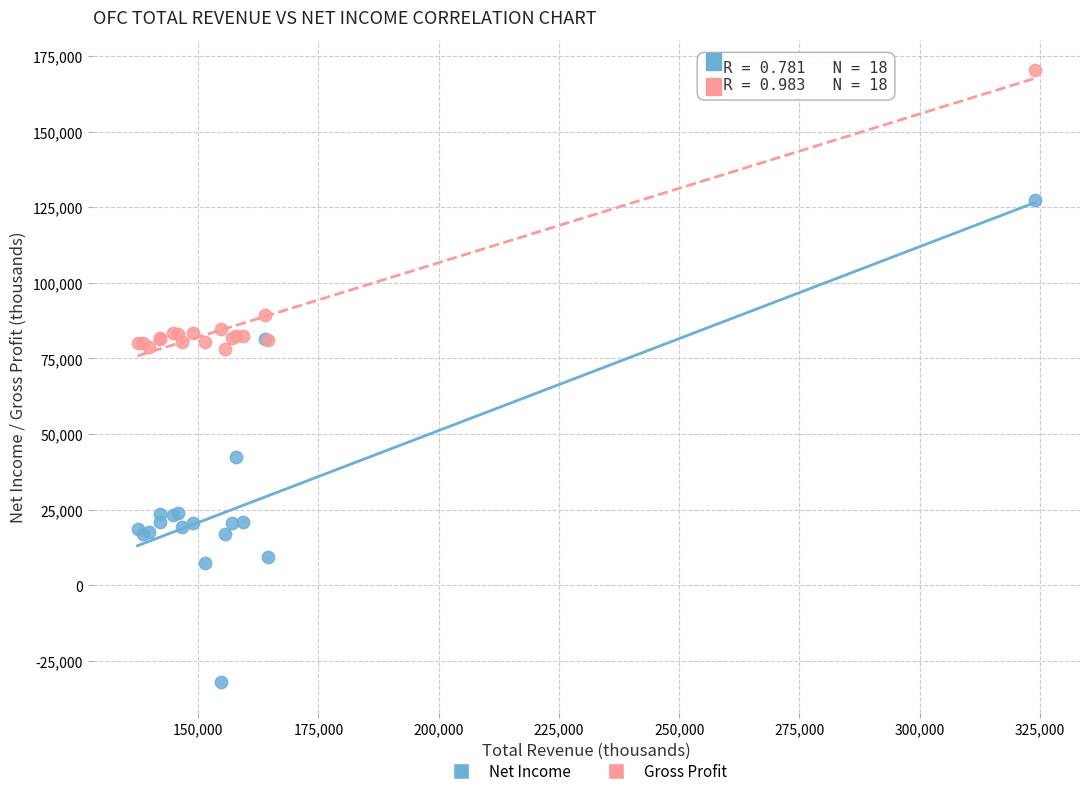

Which series contains the lowest Y value?

Net Income